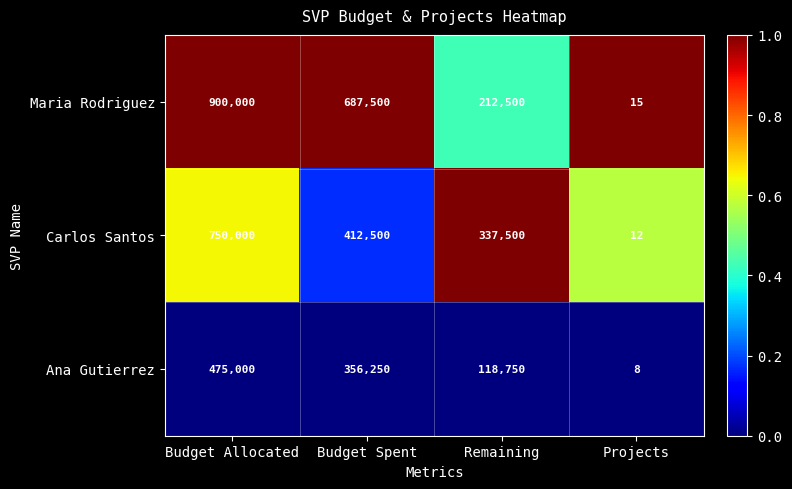

Is it true that Carlos Santos equals 202129 at Budget Allocated?

False